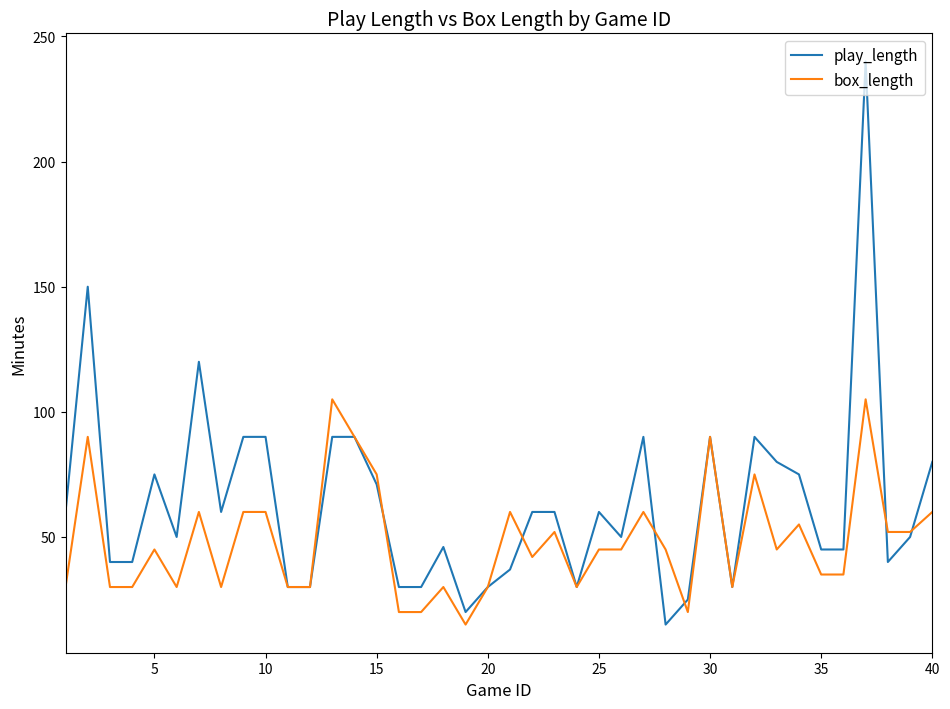

Does the chart have visible grid lines?

No